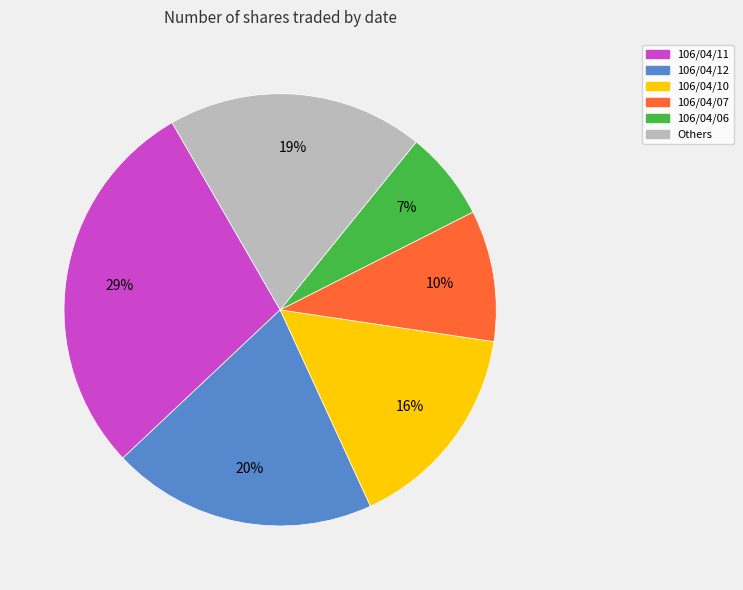

Which category has the smallest portion of the pie?

106/04/06